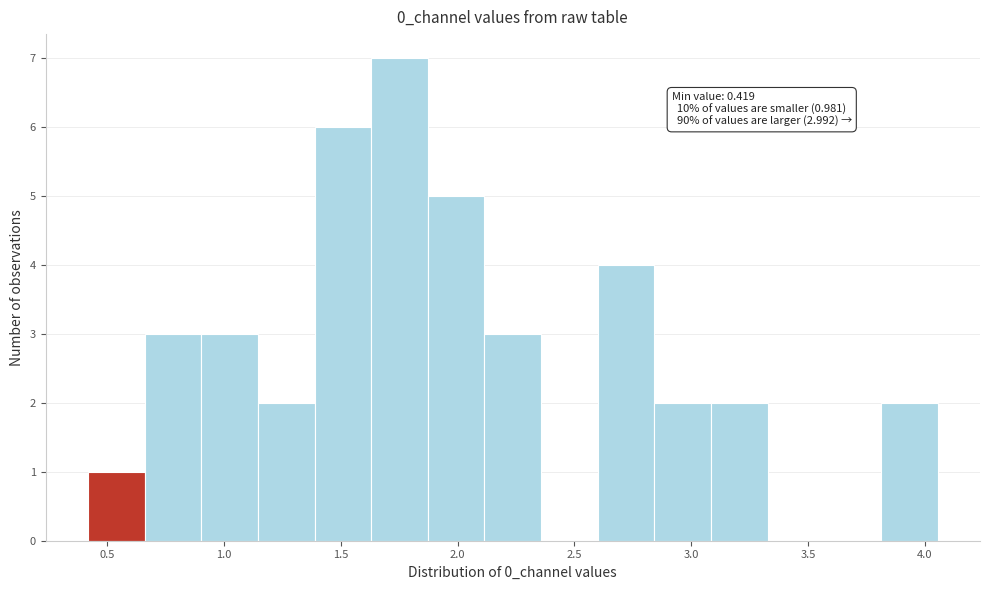

Which range on the x-axis has the tallest bar?

1.65 to 1.85